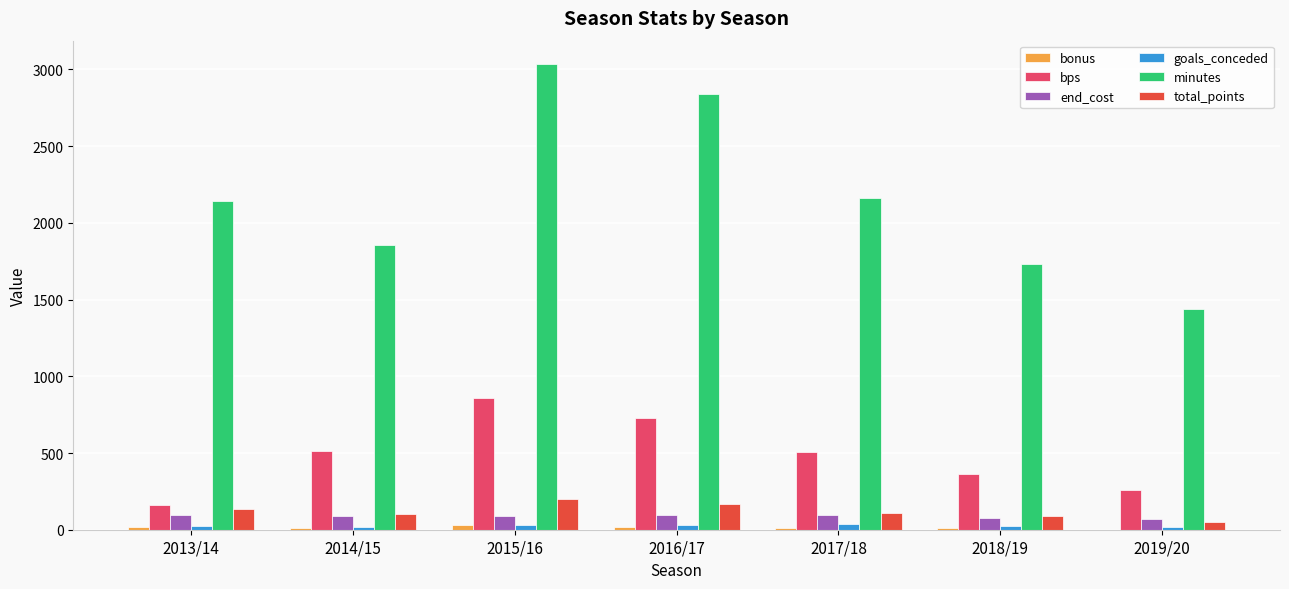

Which series has the largest range (max minus min)?

minutes